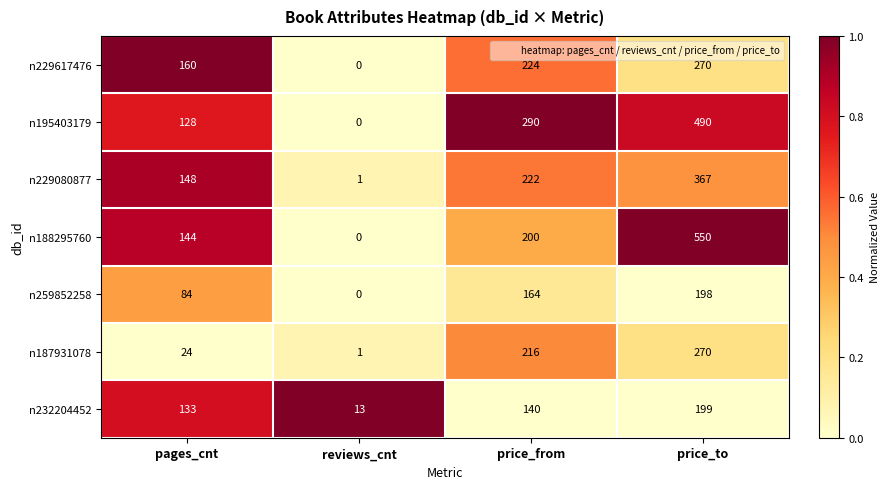

The value of n195403179 at reviews_cnt is 0. True or false?

True